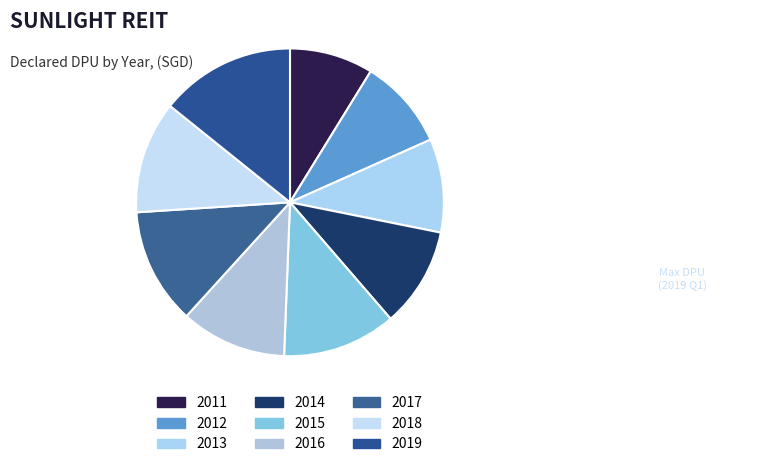

How many segments does this pie chart have?

9